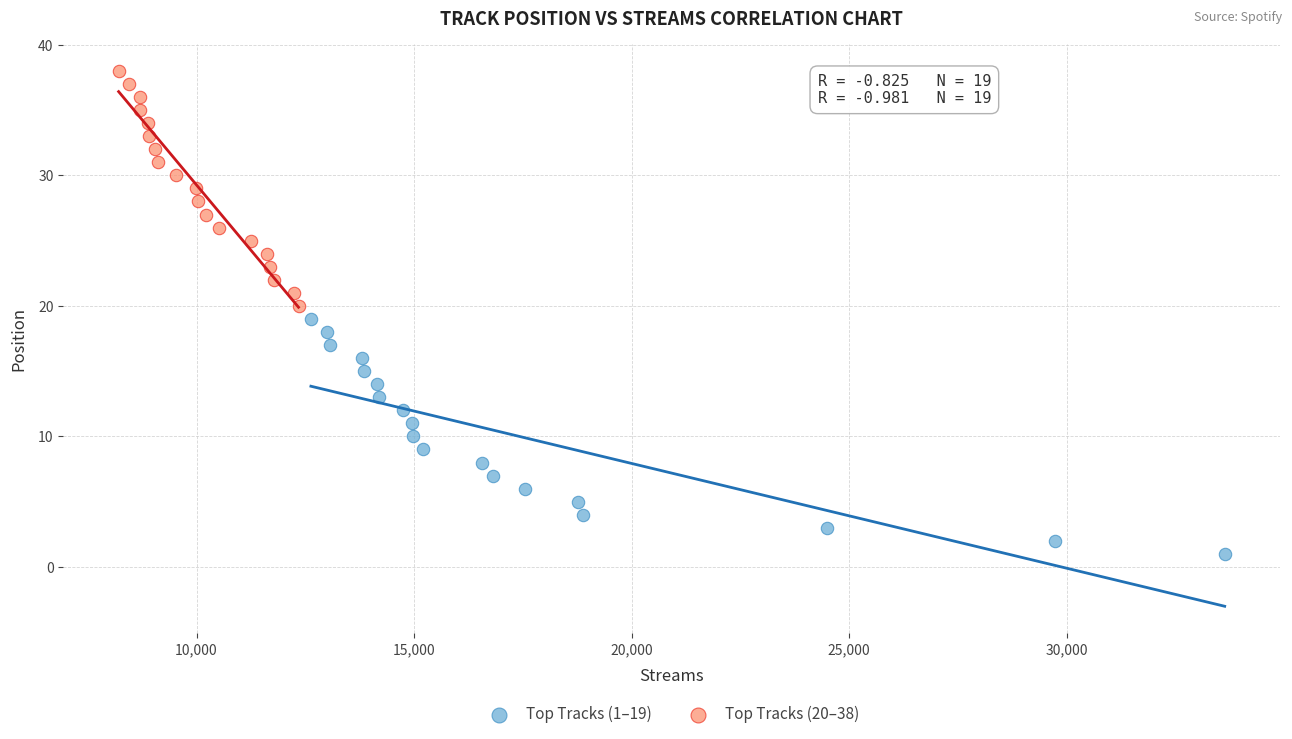

Which series reaches the minimum Y coordinate?

Top Tracks (1–19)